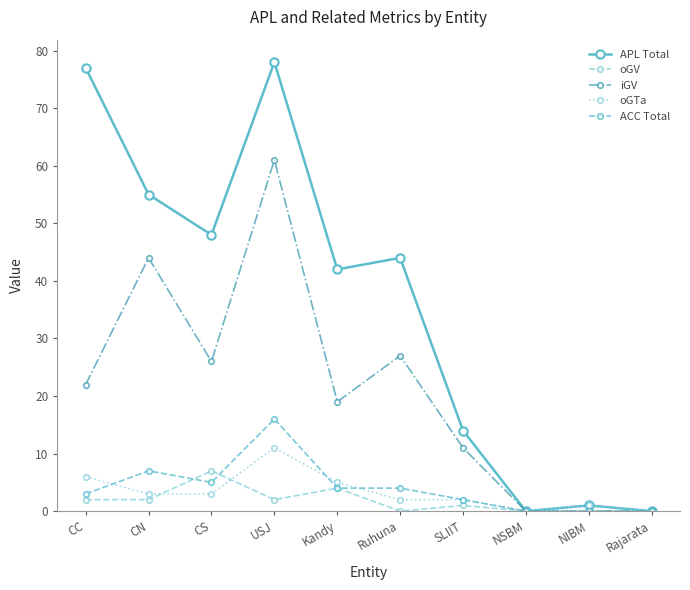

What is the total value across all series at CN?

111